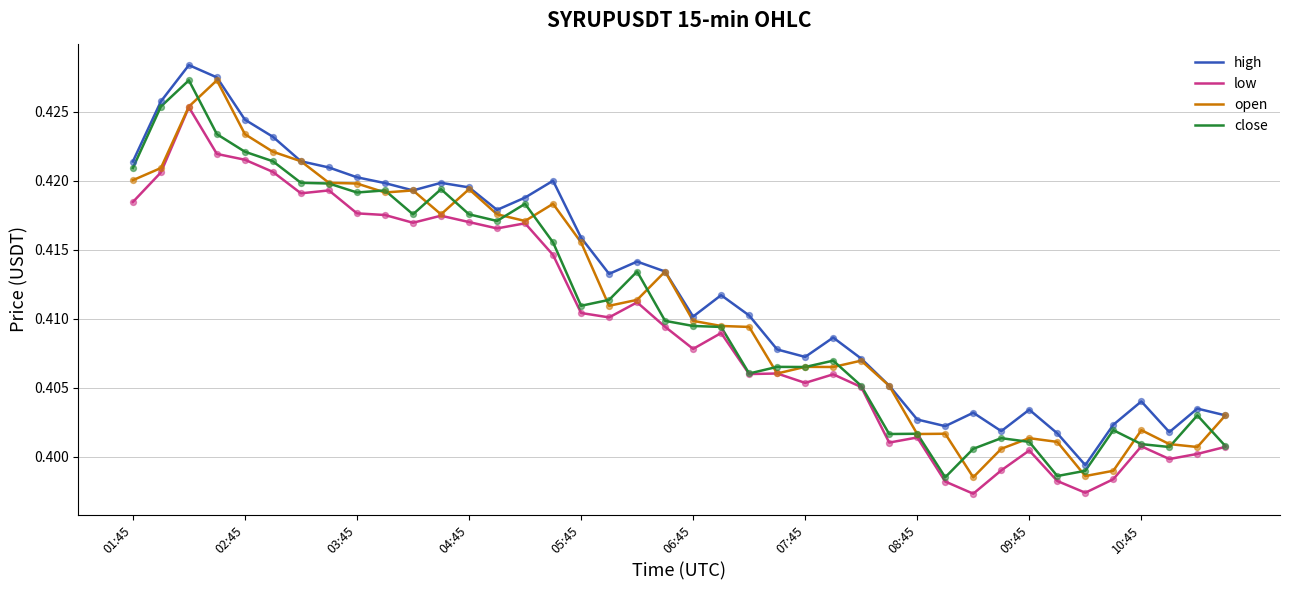

True or false: low and high intersect in this chart.

False